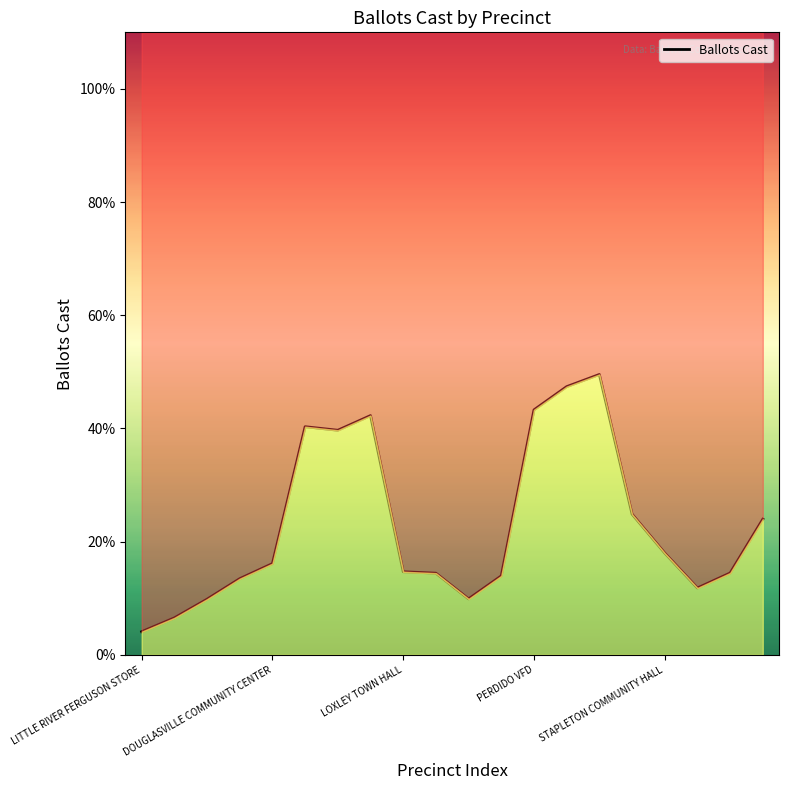

Reading left to right, list all the values displayed in this chart.

146.0	233.0	350.7	480.0	575.0	1437.3	1415.0	1507.3	523.7	514.7	352.7	497.7	1543.3	1689.7	1766.3	886.7	641.3	421.3	515.7	854.7